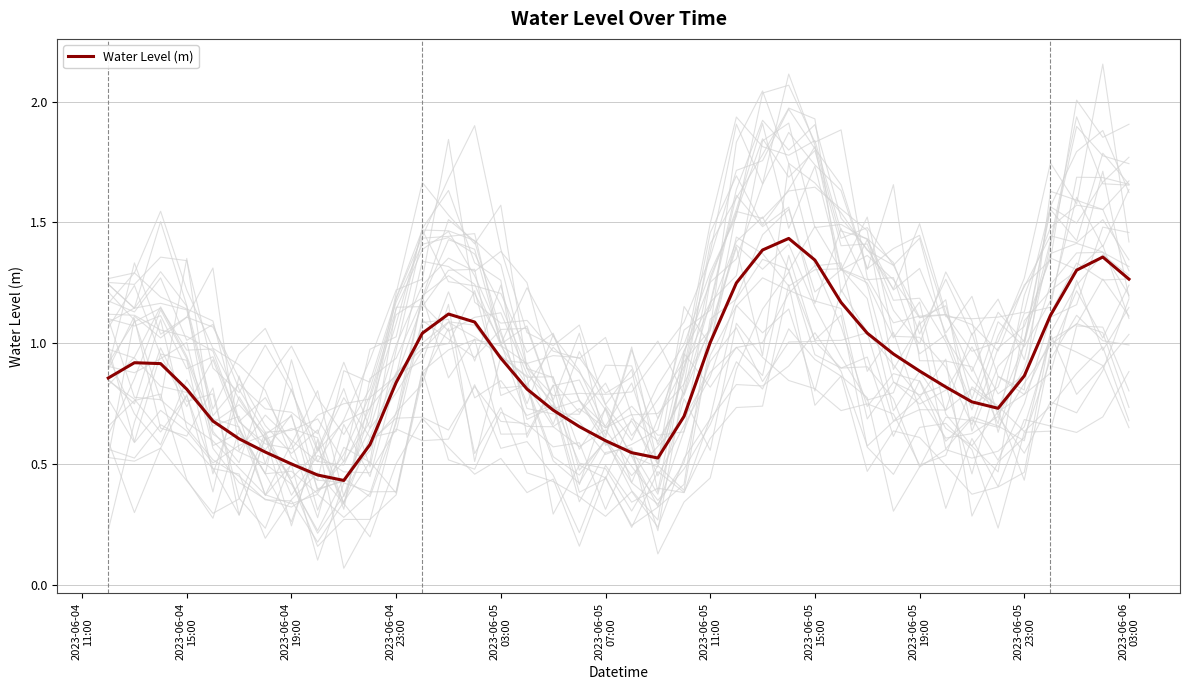

Between 2023-06-05
11:00 and 15, which is larger?

15